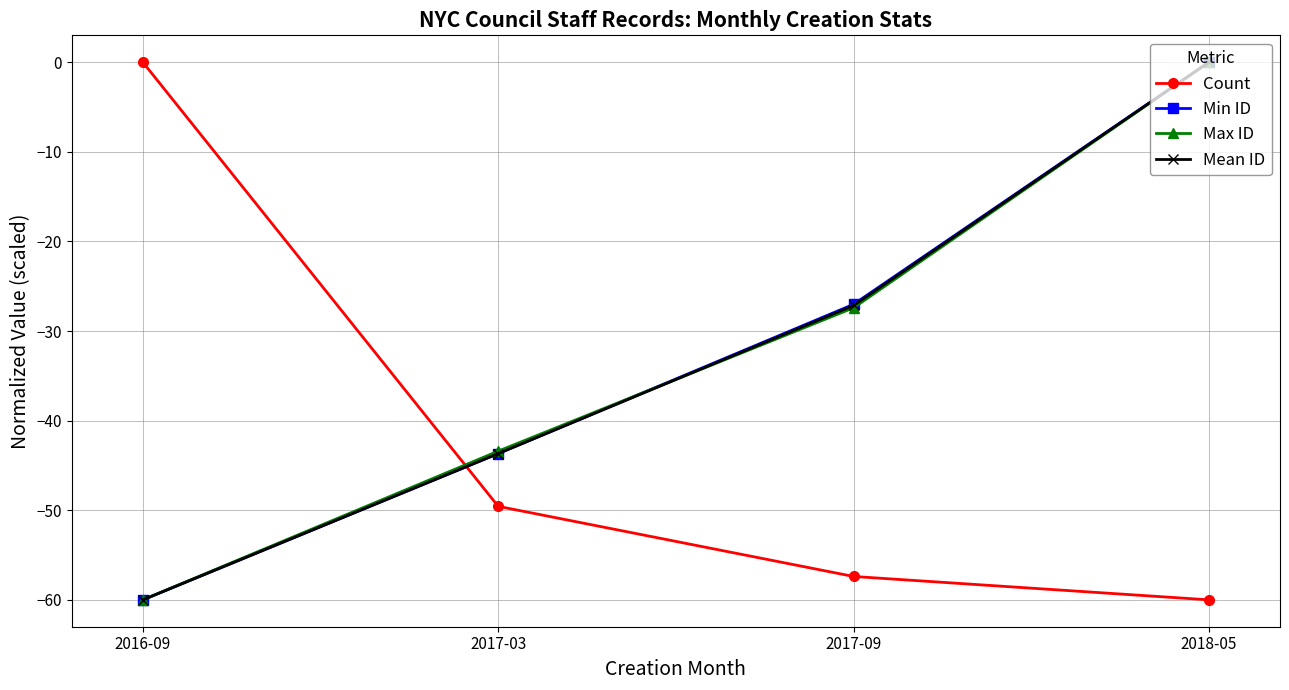

Rank the categories by Count value from highest to lowest.

2016-09, 2017-03, 2017-09, 2018-05